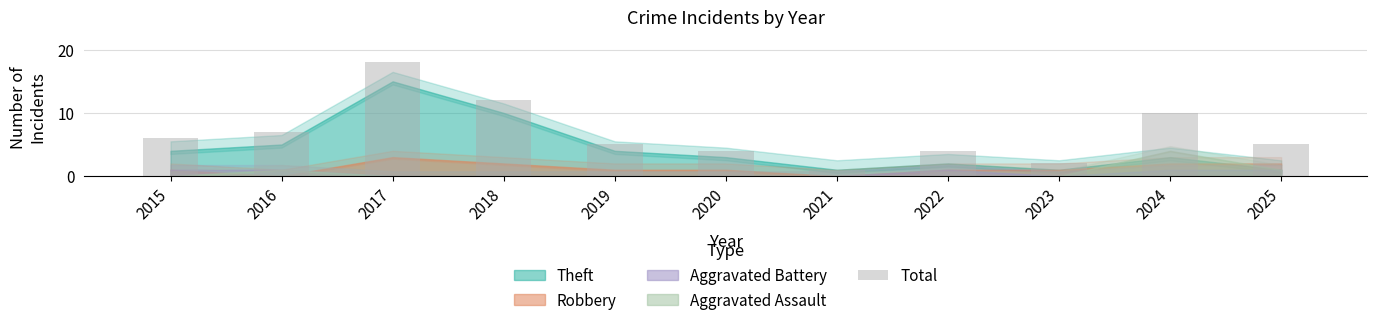

What is the value of the 11th bar from the left?

5